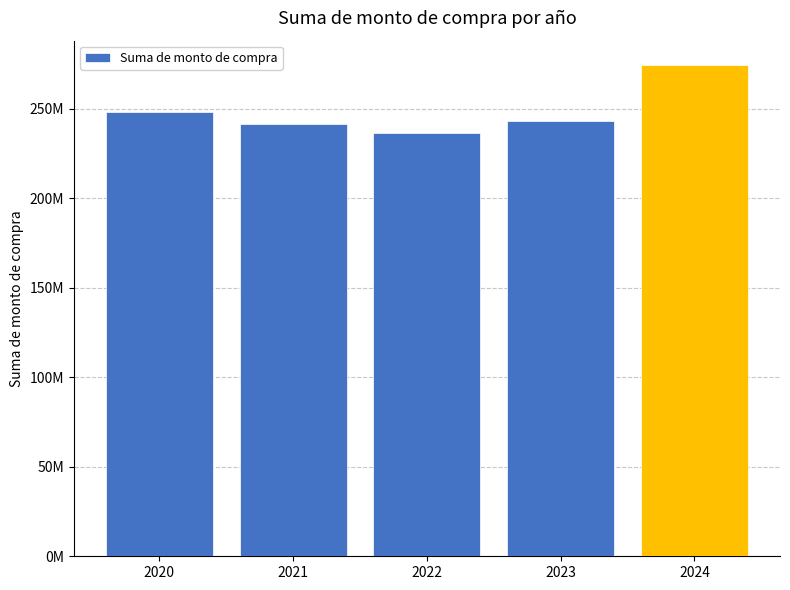

What value does the data have at 2020?

248411400